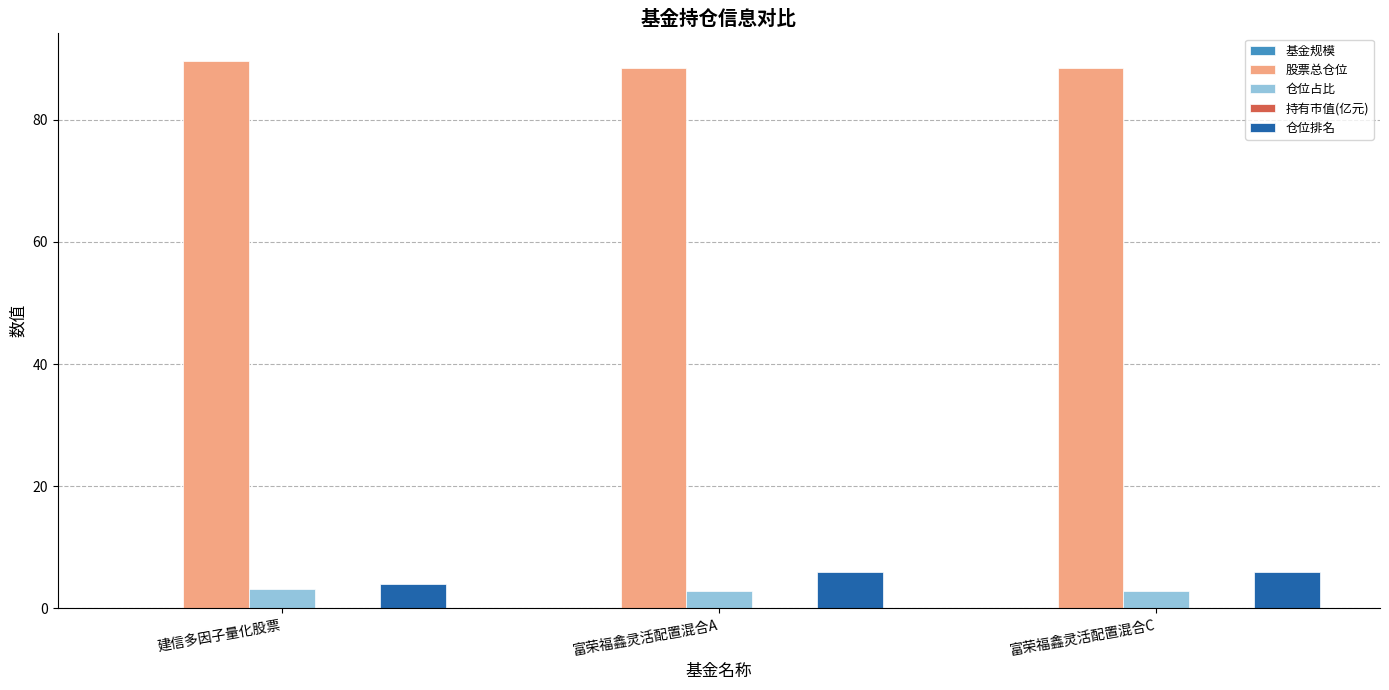

Which series has the largest total across all categories?

股票总仓位